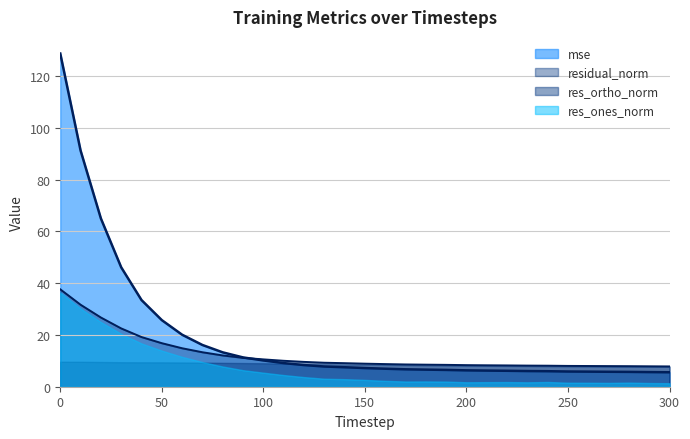

Which series ends up on top after the final intersection of residual_norm (line) and mse (line)?

residual_norm (line)